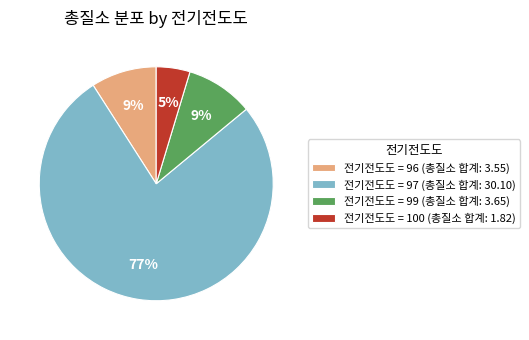

How many segments does this pie chart have?

4